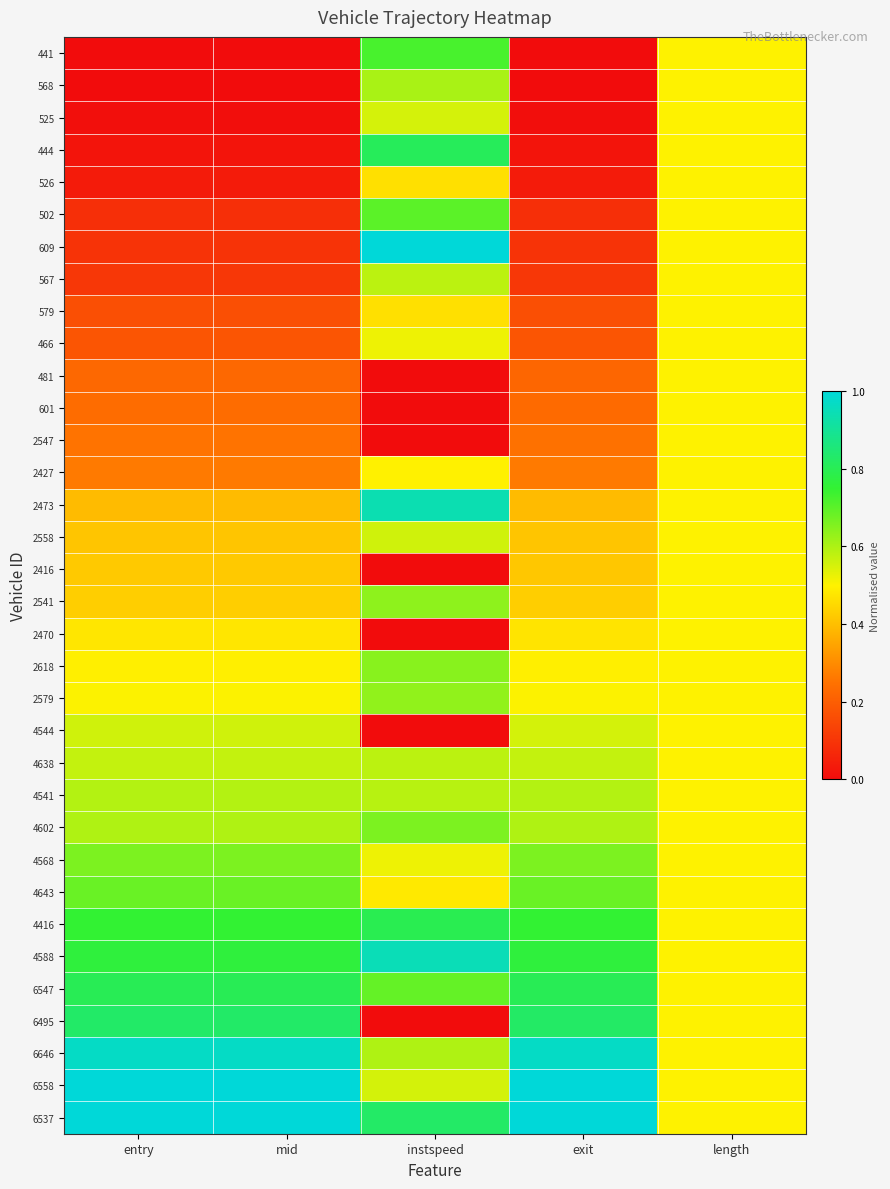

What is the greatest value displayed?

1.0